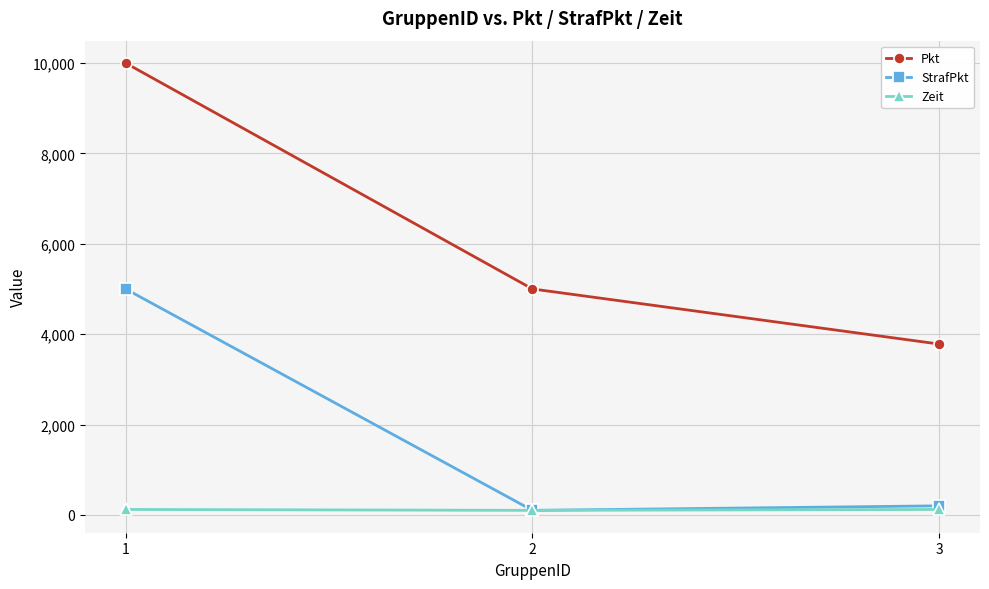

What is the difference between the Zeit values at 3 and 2?

20